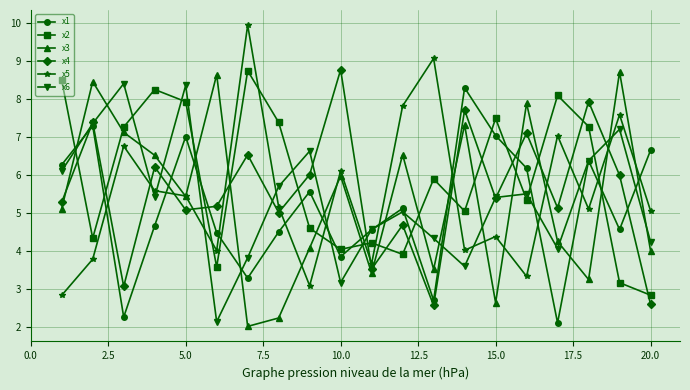

True or false: x1 has more than 2 points higher than both neighbors.

True